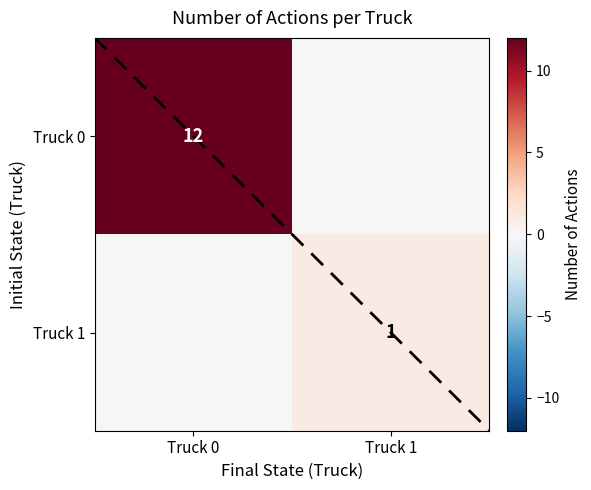

Which has a higher value, Truck 0 or Truck 1?

Truck 0